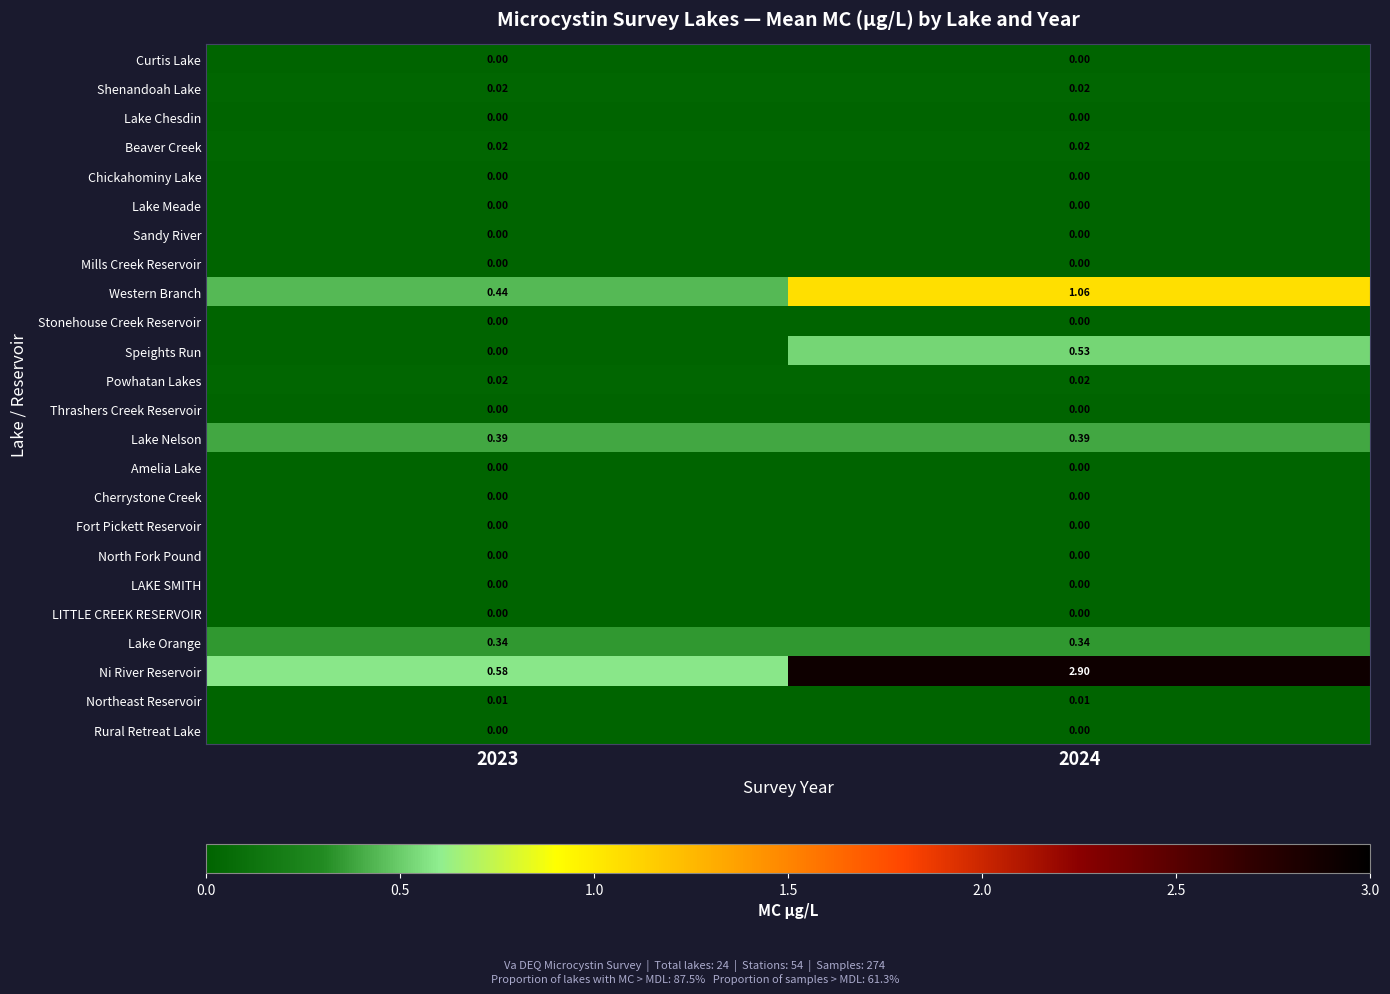

How many series are shown in this chart?

24